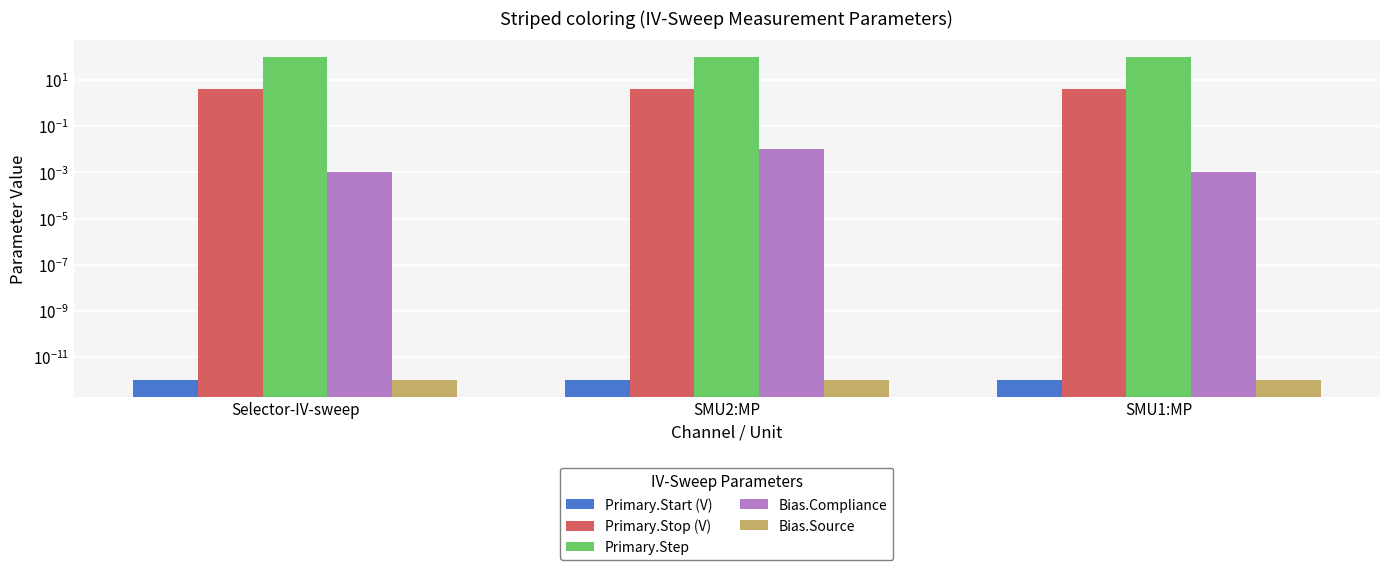

Read the Primary.Stop (V) value at SMU1:MP.

4.0